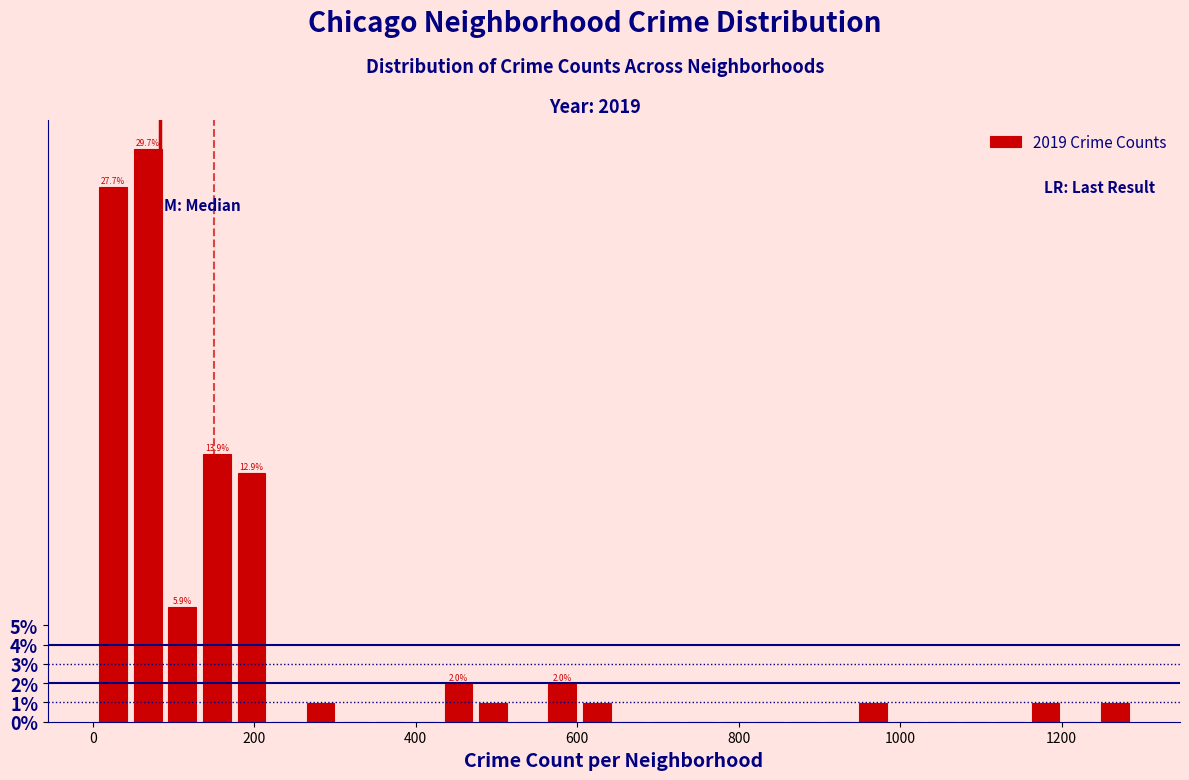

Read against the x-axis, roughly where is the centre of the tallest bar?

60